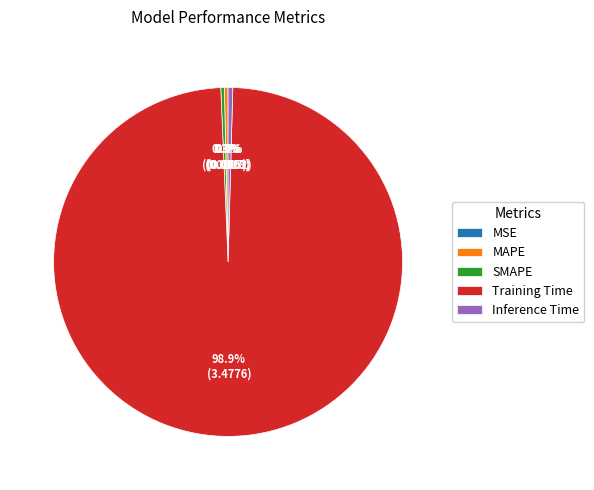

Combined, do SMAPE and MAPE account for over 50%?

No